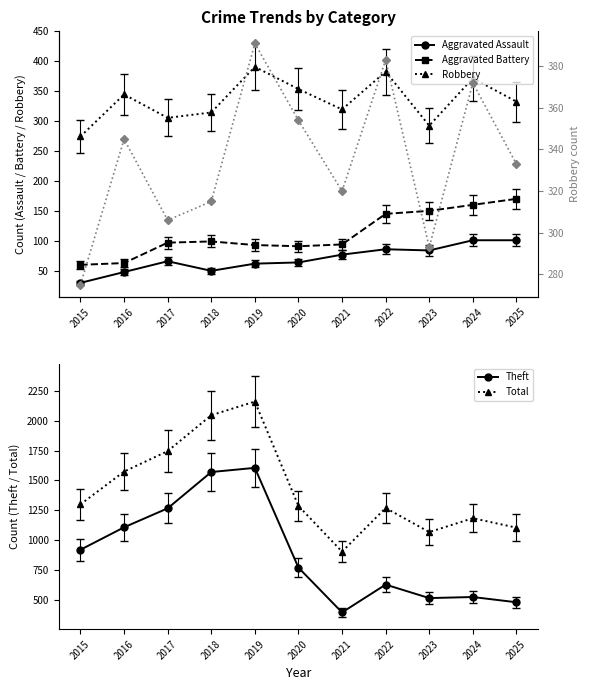

Reading left to right, list all the values displayed in this chart.

Aggravated Assault: 2015=31	2016=49	2017=67	2018=51	2019=63	2020=65	2021=78	2022=87	2023=85	2024=102	2025=102
Aggravated Battery: 2015=61	2016=64	2017=98	2018=100	2019=94	2020=92	2021=95	2022=146	2023=151	2024=161	2025=171
Robbery: 2015=275	2016=345	2017=306	2018=315	2019=391	2020=354	2021=320	2022=383	2023=293	2024=372	2025=333
Theft: 2015=919	2016=1107	2017=1266	2018=1570	2019=1605	2020=769	2021=394	2022=627	2023=514	2024=523	2025=479
Total: 2015=1299	2016=1574	2017=1745	2018=2046	2019=2160	2020=1286	2021=903	2022=1269	2023=1067	2024=1183	2025=1104
Robbery (right): 2015=275	2016=345	2017=306	2018=315	2019=391	2020=354	2021=320	2022=383	2023=293	2024=372	2025=333